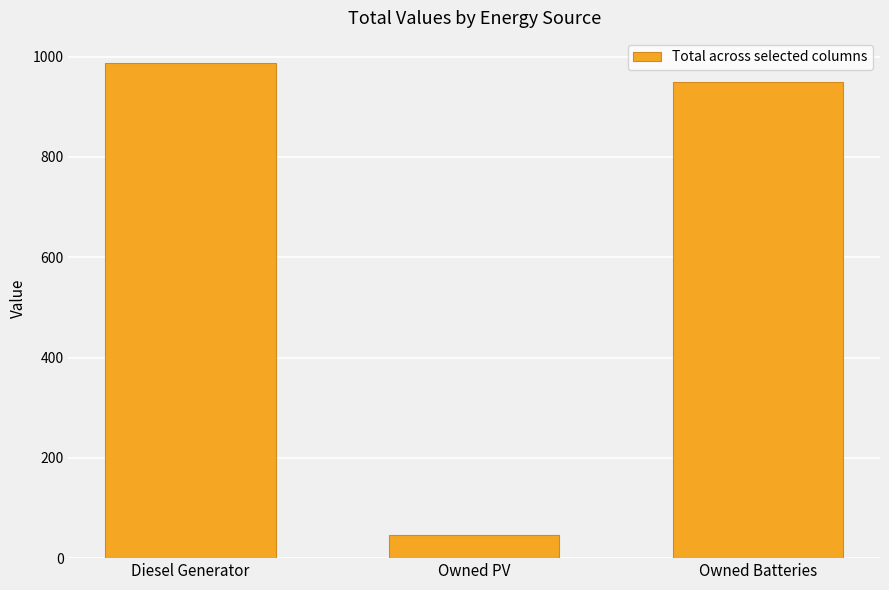

What is the average value?

661